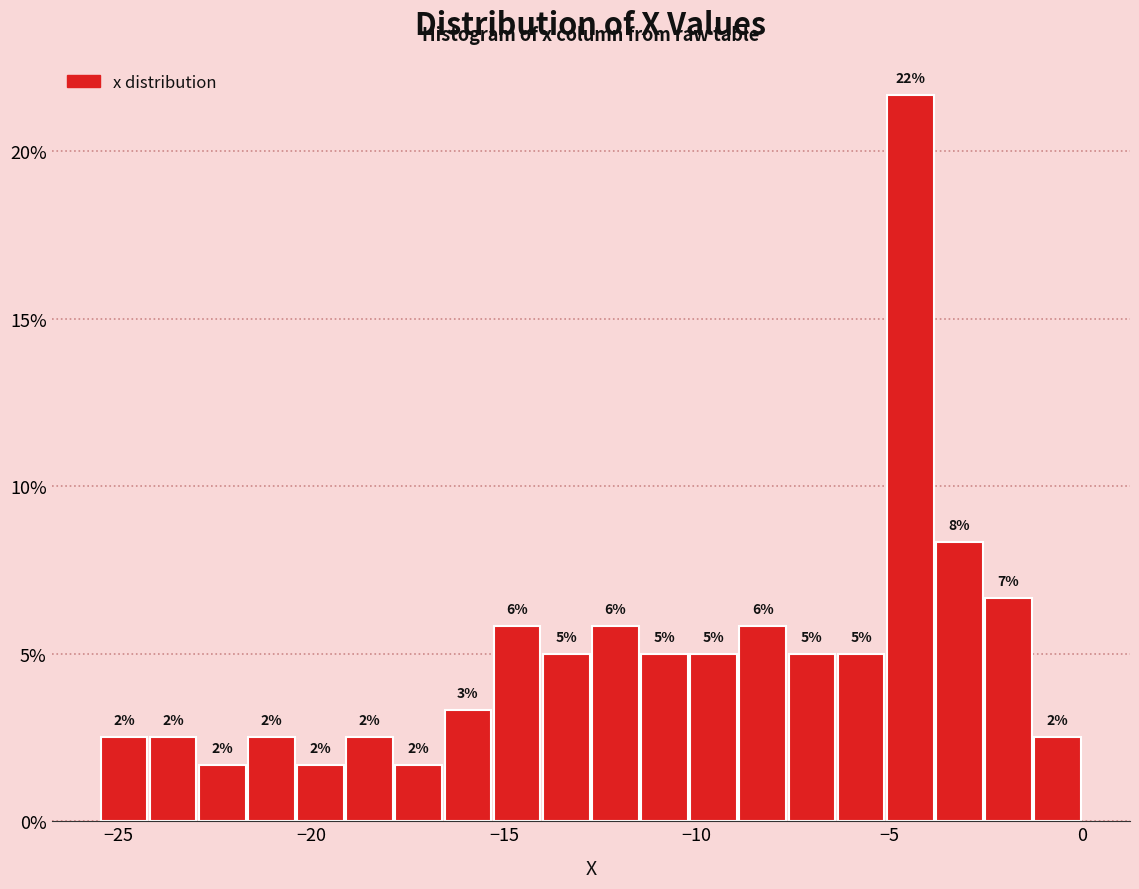

Read against the x-axis, roughly where is the centre of the tallest bar?

-4.5